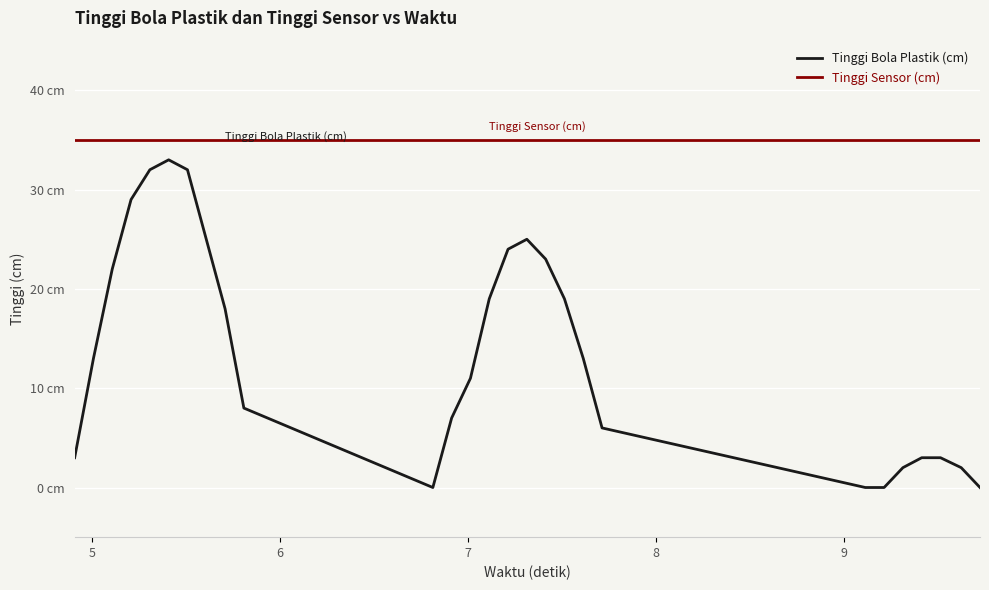

List the series in order of their peak value, highest first.

Tinggi Sensor (cm), Tinggi Bola Plastik (cm)